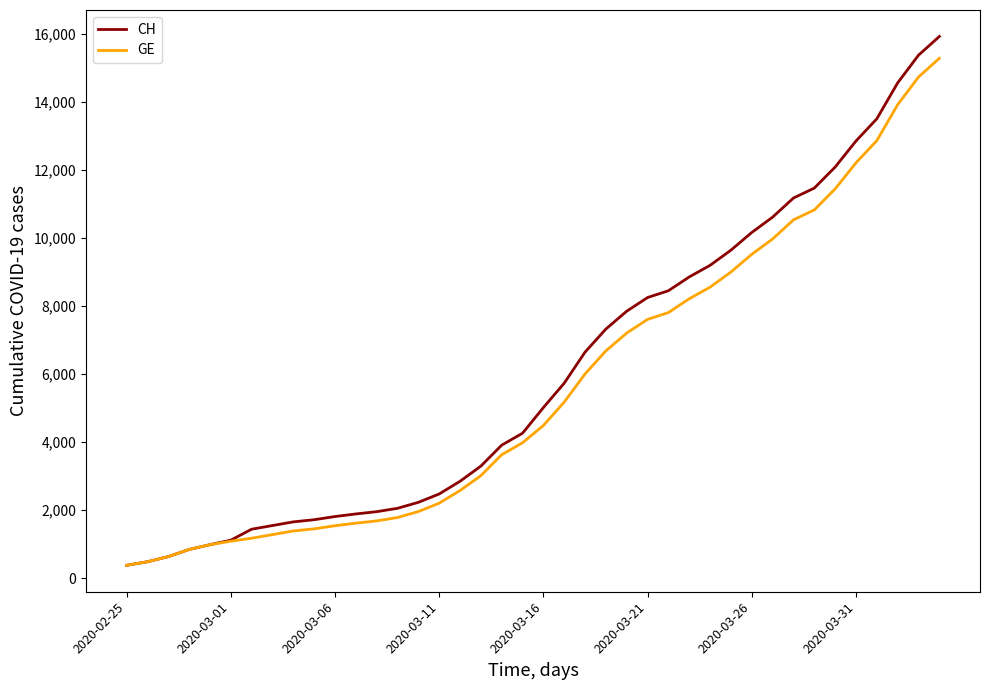

Which series has the widest spread of values?

CH